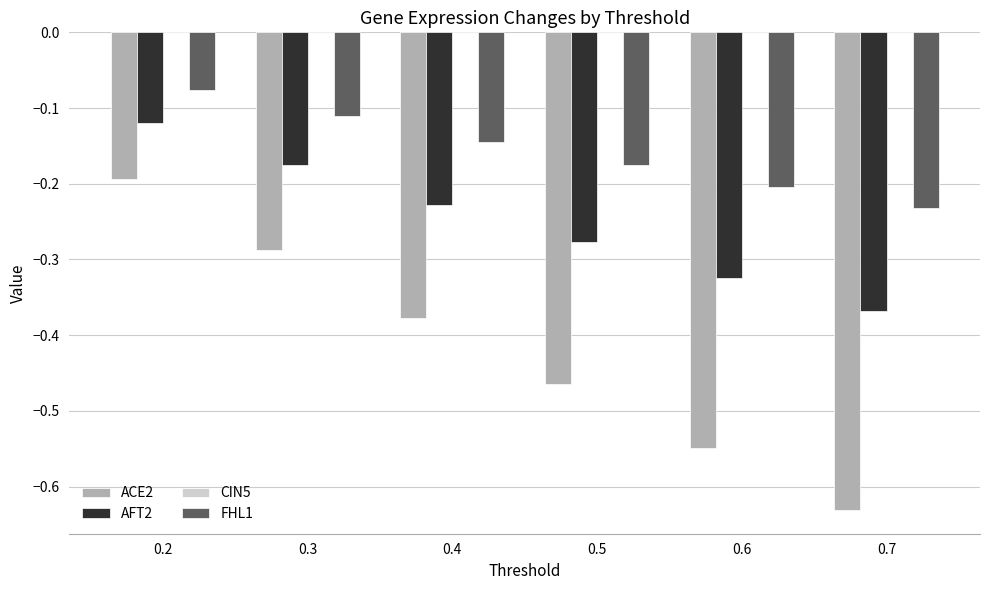

The AFT2 series shows -0.2 at 0.3. True or false?

True